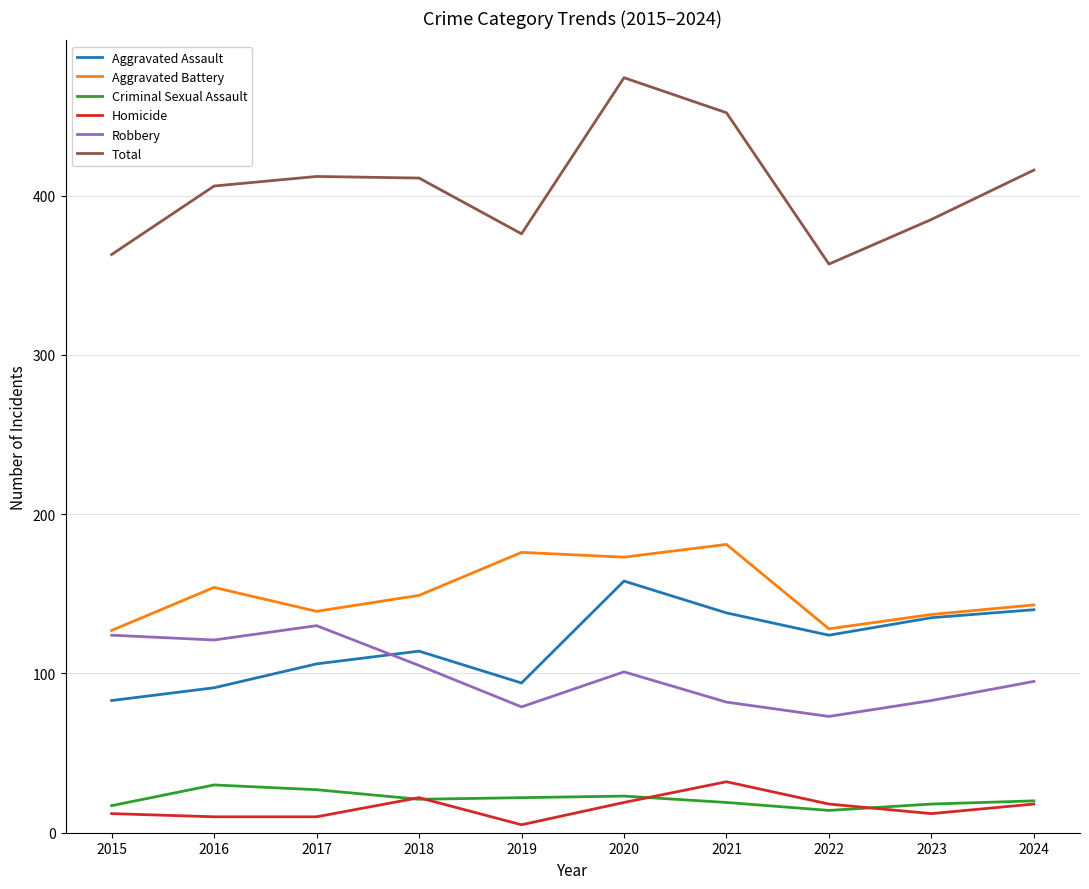

What is the maximum value for Total?

474